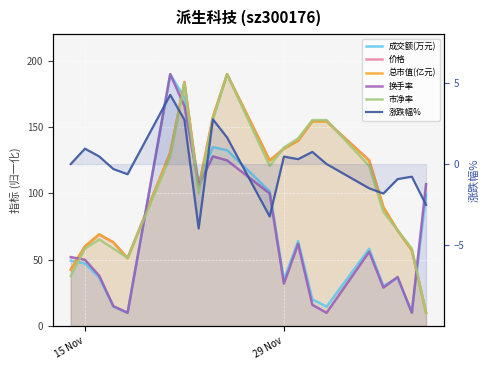

Reading left to right, extract all data points from this chart.

成交额(万元): 49.4	47.2	36.5	14.7	10.0	190.0	172.2	108.5	134.9	132.7	101.6	35.0	64.1	20.2	14.6	58.3	30.3	36.3	10.5	99.1
价格: 42.5	60.2	69.0	63.1	51.3	131.0	184.1	104.4	157.5	190.0	125.1	133.9	139.8	154.6	154.6	125.1	89.7	72.0	57.2	10.0
总市值(亿元): 42.7	60.1	69.2	63.2	51.0	130.8	183.9	104.2	157.3	190.0	124.7	133.8	139.9	154.3	154.3	124.7	89.7	72.3	57.1	10.0
换手率: 52.0	50.0	38.0	15.0	10.0	190.0	166.0	106.0	128.0	125.0	100.0	32.0	62.0	16.0	10.0	56.0	29.0	37.0	10.0	107.0
市净率: 37.7	58.5	65.4	58.5	51.5	127.7	183.1	100.0	155.4	190.0	120.8	134.6	141.5	155.4	155.4	120.8	86.2	72.3	58.5	10.0
涨跌幅%: 0.0	0.9	0.5	-0.3	-0.6	4.3	2.7	-4.0	2.8	1.6	-3.2	0.5	0.3	0.8	0.0	-1.5	-1.8	-0.9	-0.8	-2.5